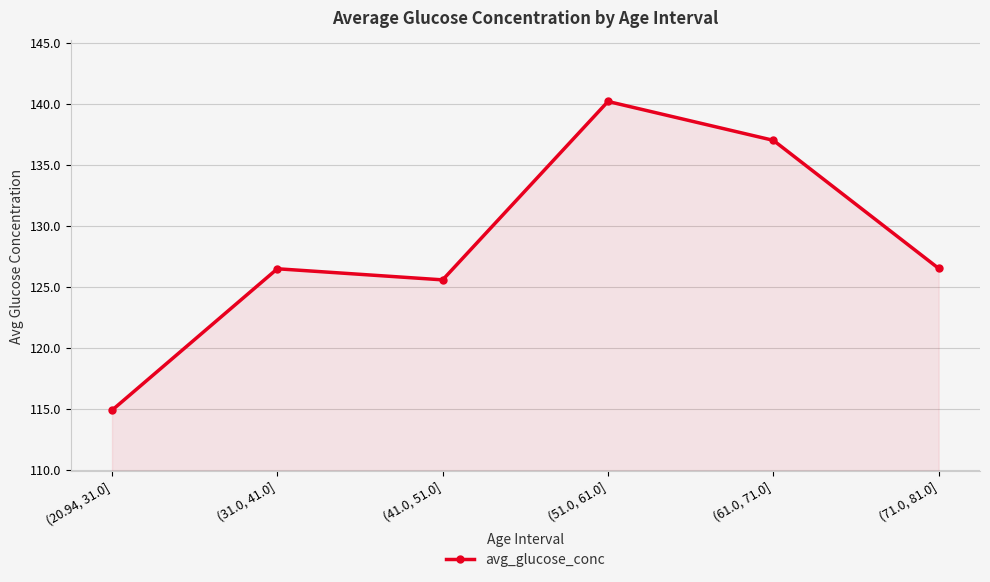

How many data points does each series have?

6